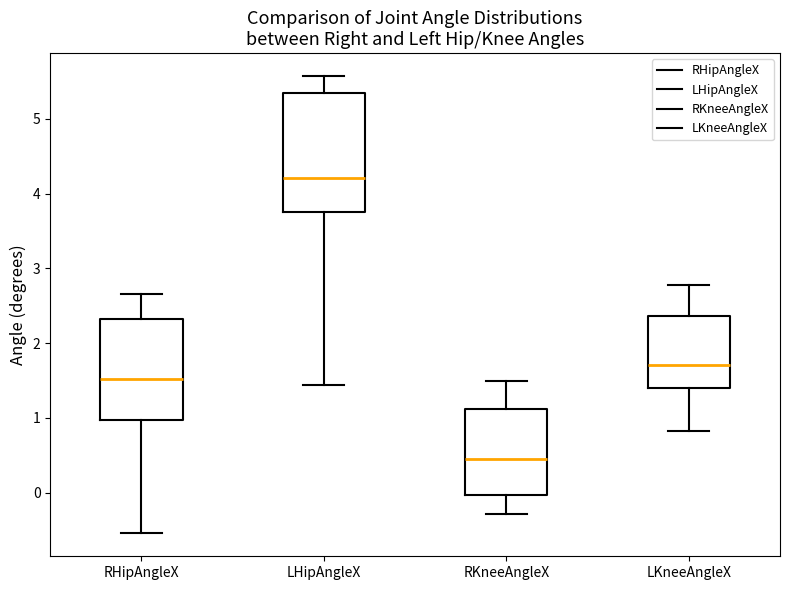

Which box is the tallest, from its lower edge to its upper edge?

LHipAngleX